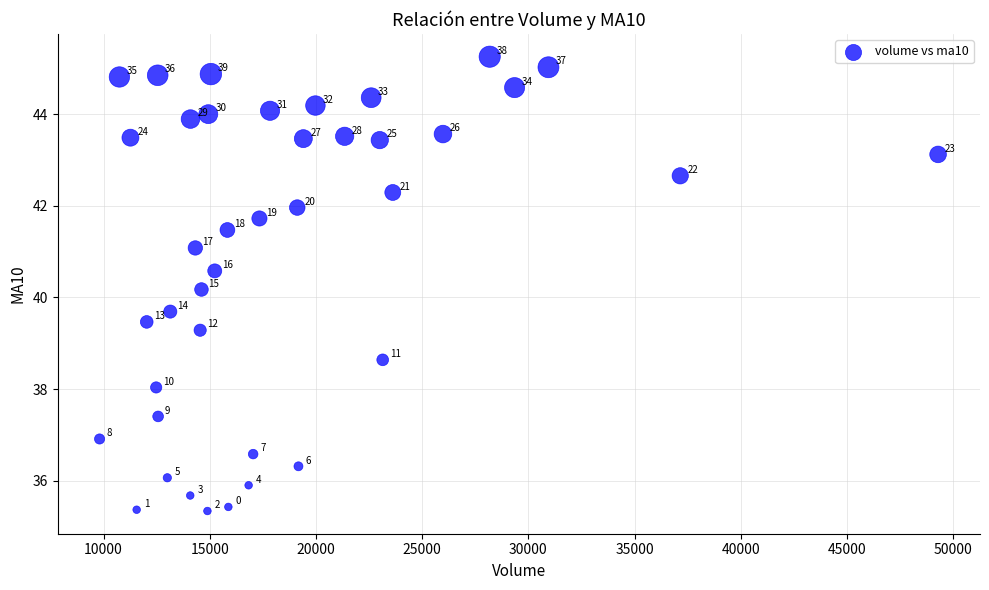

What Y value in the scatter plot is closest to 40?

40.2